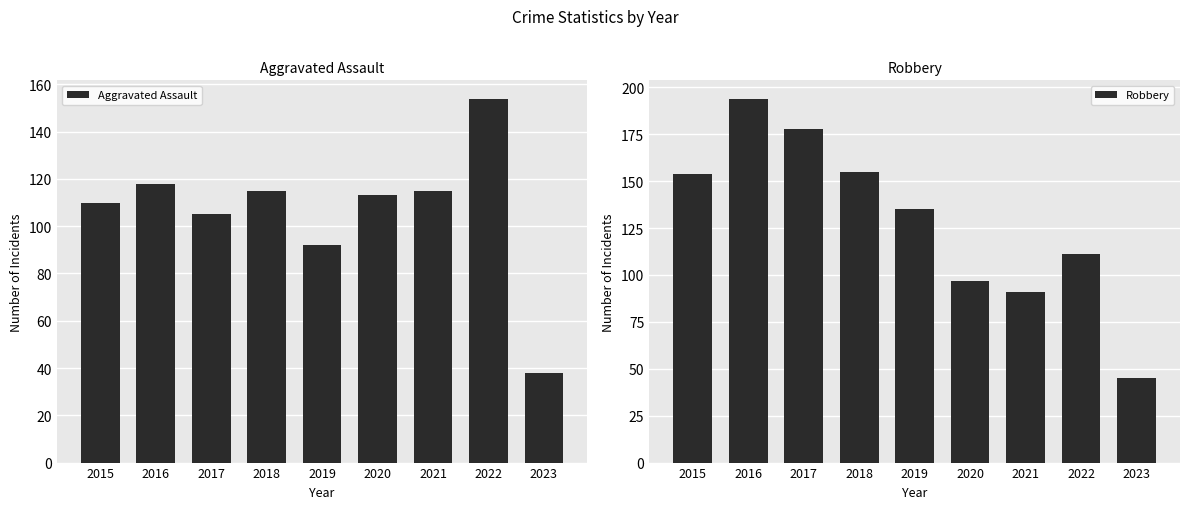

What is the minimum value for Aggravated Assault?

38